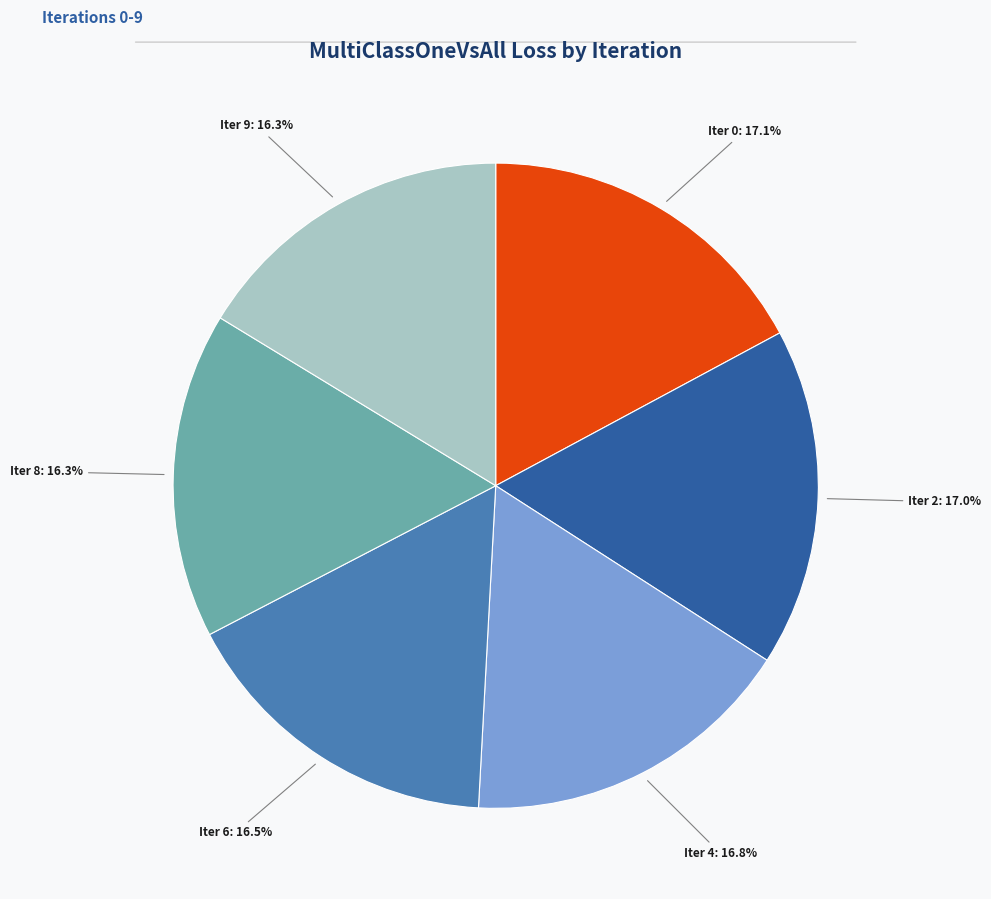

Is there a majority slice in this chart?

No